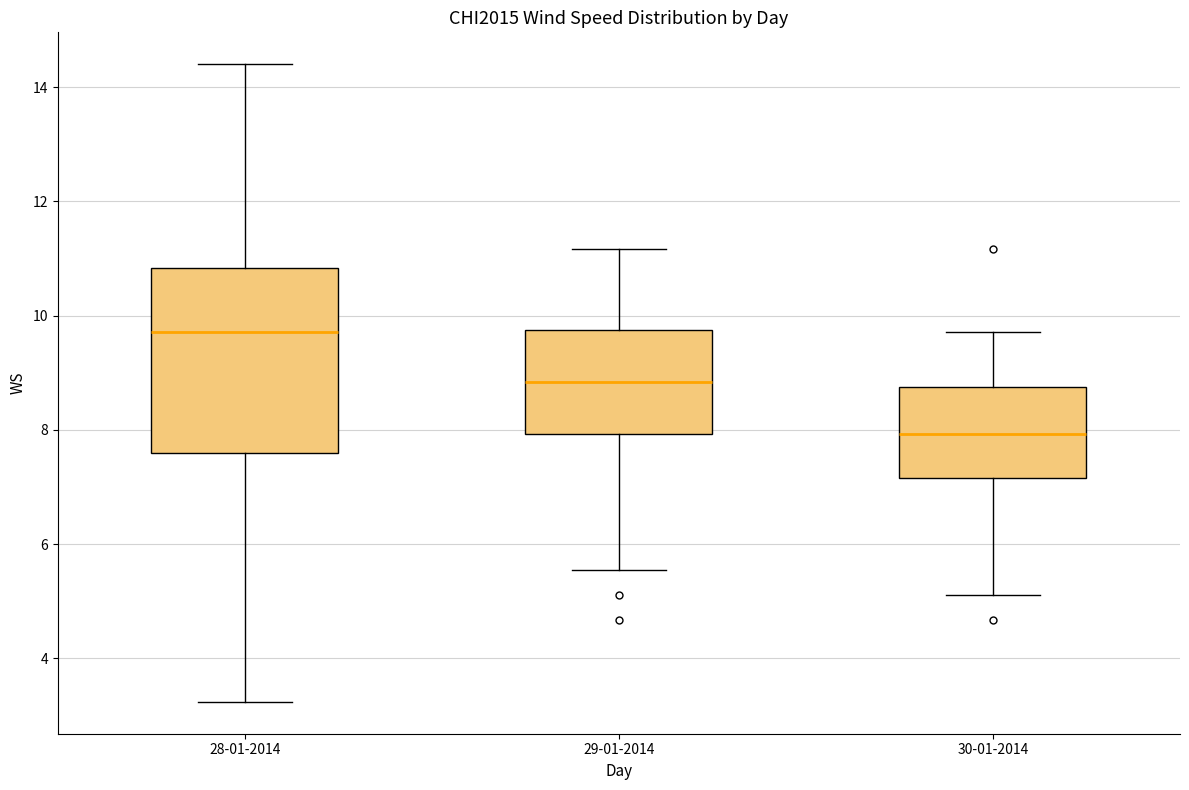

Reading left to right, transcribe this box plot: for each box, give where its median line is, the range the box spans, and where its two whiskers end, as read against the y-axis. The values are not printed on the chart, so give them approximately, as read against the axis.

28-01-2014: median 9.8, box 7.6 to 10.8, whiskers 3.2 to 14.4
29-01-2014: median 8.8, box 8.0 to 9.8, whiskers 5.6 to 11.2
30-01-2014: median 8.0, box 7.2 to 8.8, whiskers 5.2 to 9.8